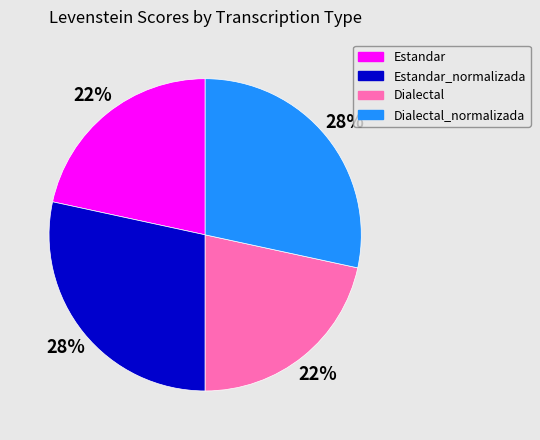

To the nearest percent, what is the average slice percentage?

25%